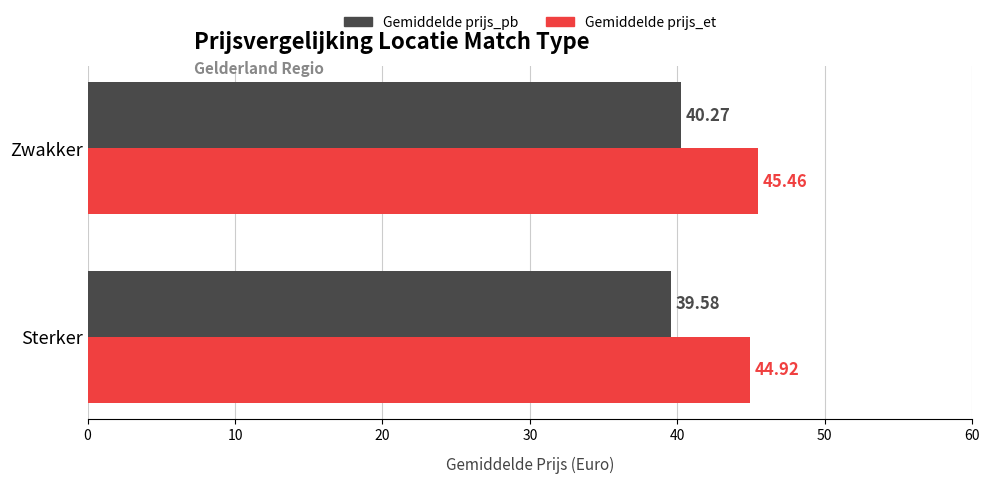

Which series changed the most between Sterker and Zwakker?

Gemiddelde prijs_pb